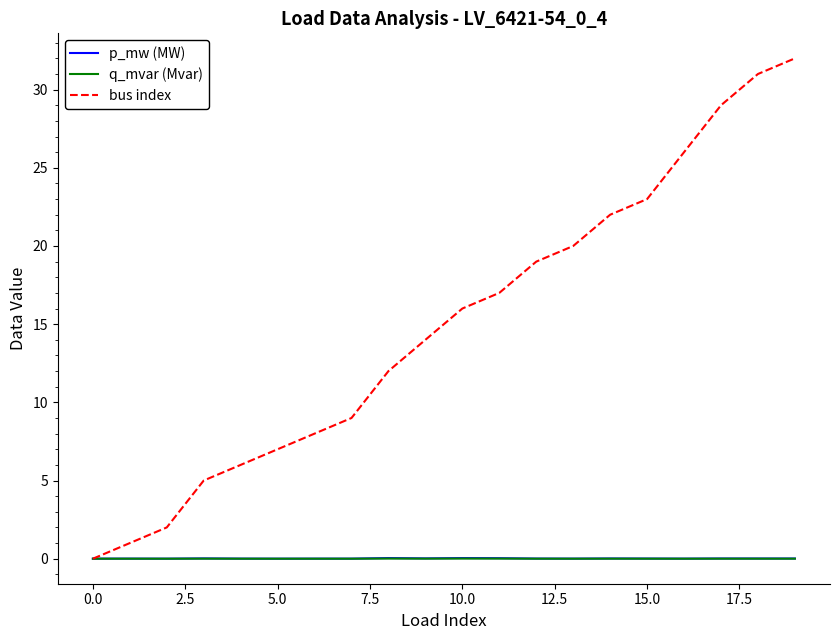

What is the greatest value displayed?

32.0